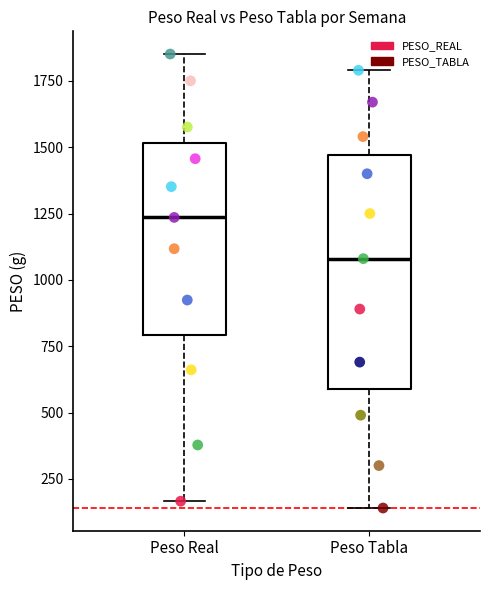

Which series has the widest spread of Y values?

PESO_REAL